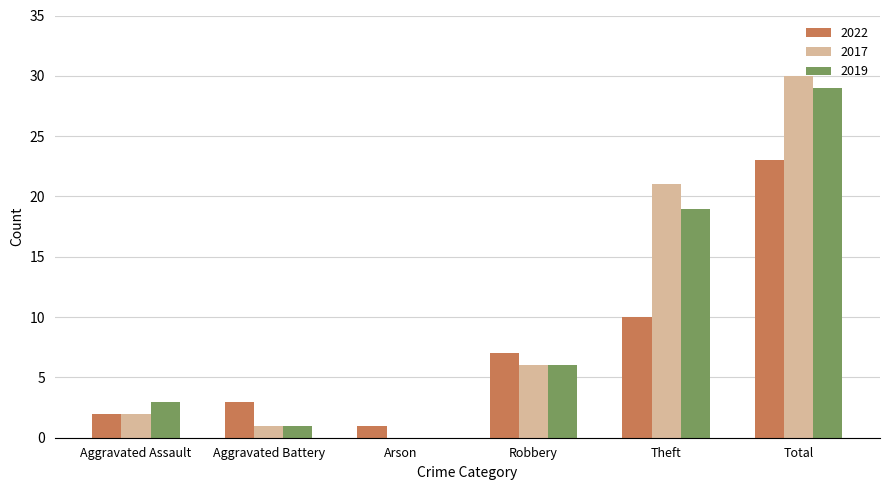

Reading right to left, what are all the values shown in this chart?

2022: 23	10	7	1	3	2
2017: 30	21	6	0	1	2
2019: 29	19	6	0	1	3